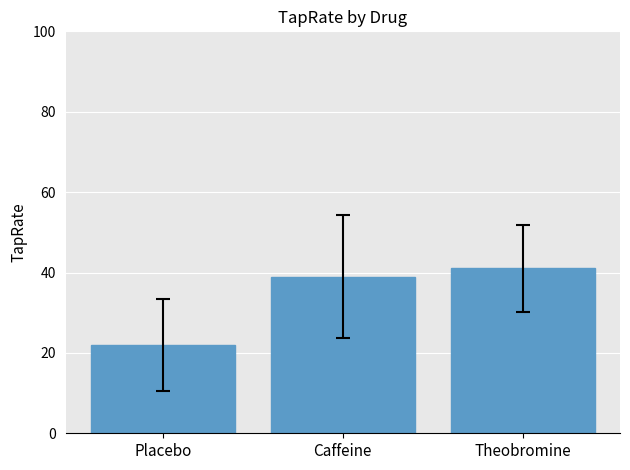

Which label corresponds to the largest value in the chart?

Theobromine